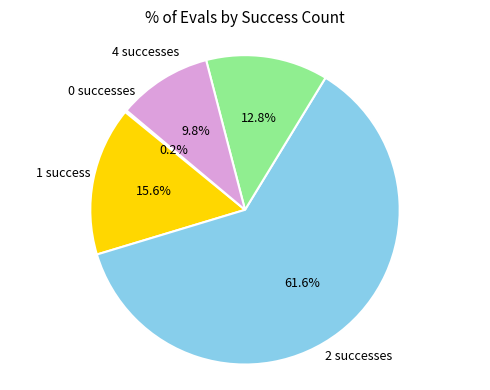

Is there a majority slice in this chart?

Yes